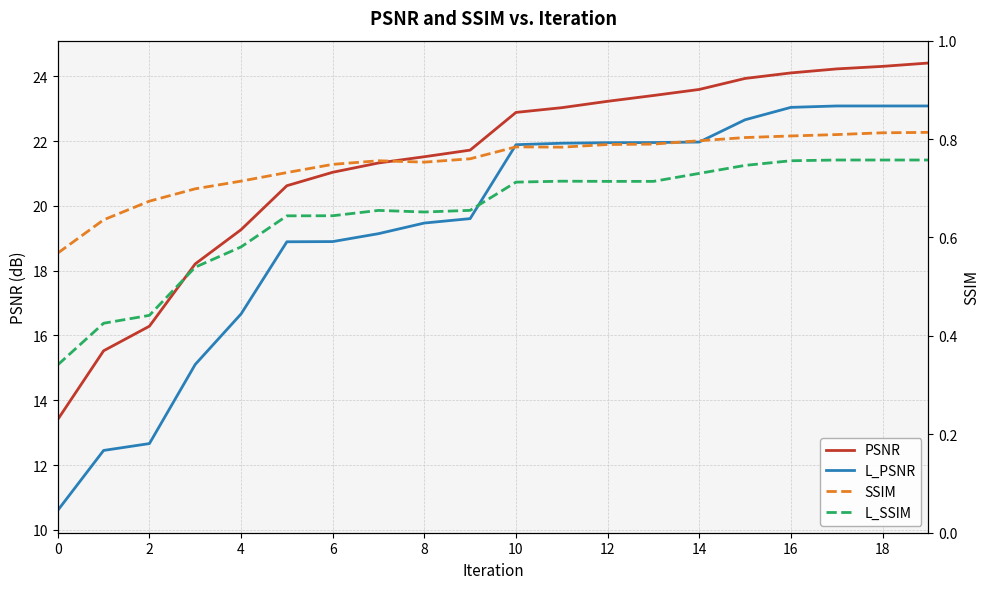

Does the chart display data point markers on the line(s)?

No